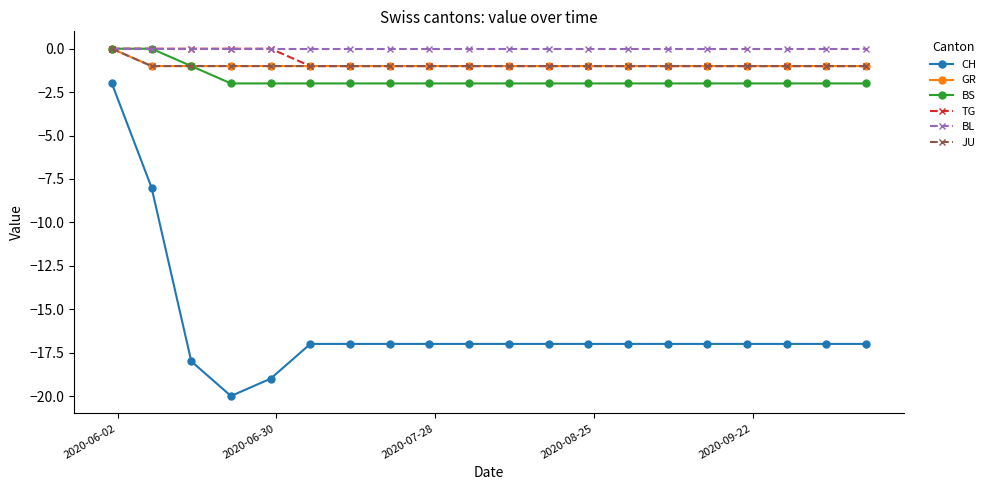

Is this an area chart (filled region under the line)?

No